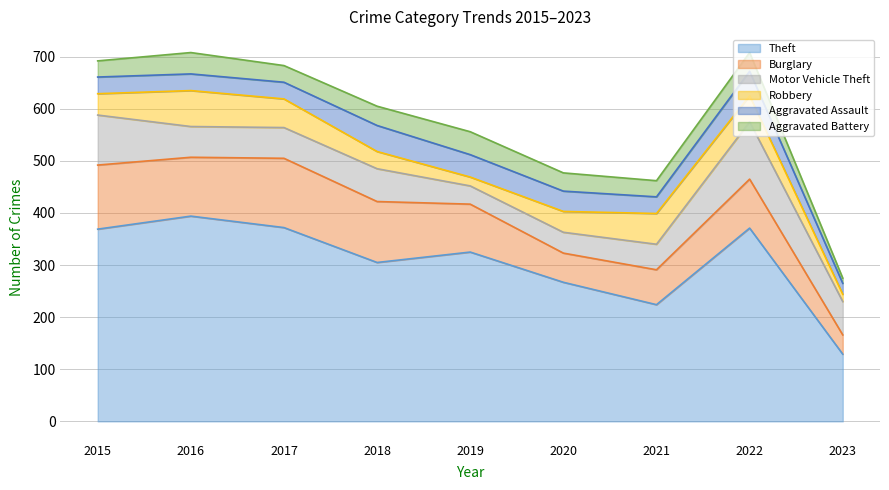

How many intersections are there between Aggravated Assault and Aggravated Battery?

3